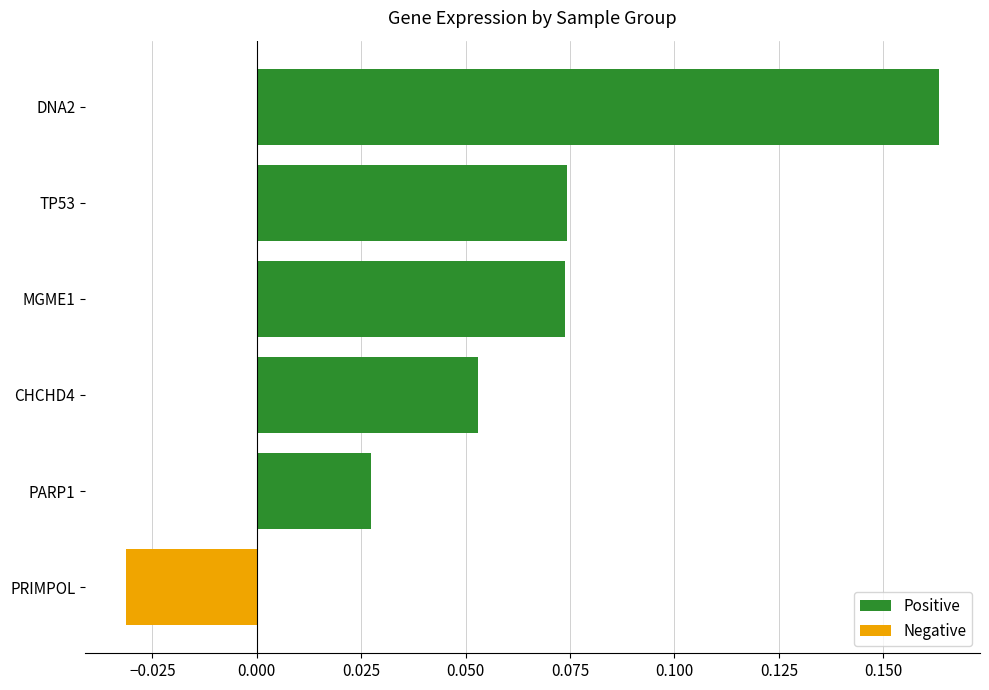

True or false: the data shows -0.1 at PRIMPOL.

False